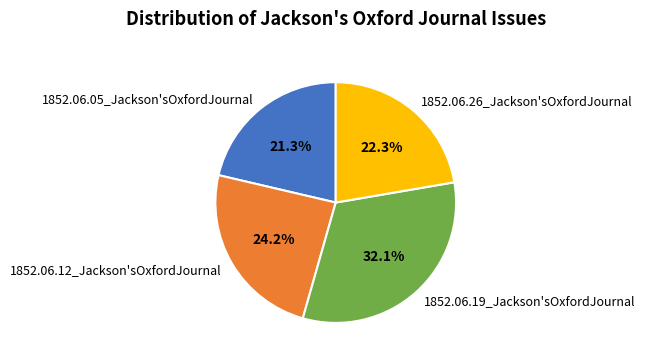

What percentage is the 1852.06.12_Jackson'sOxfordJournal slice, to the nearest percent?

24%